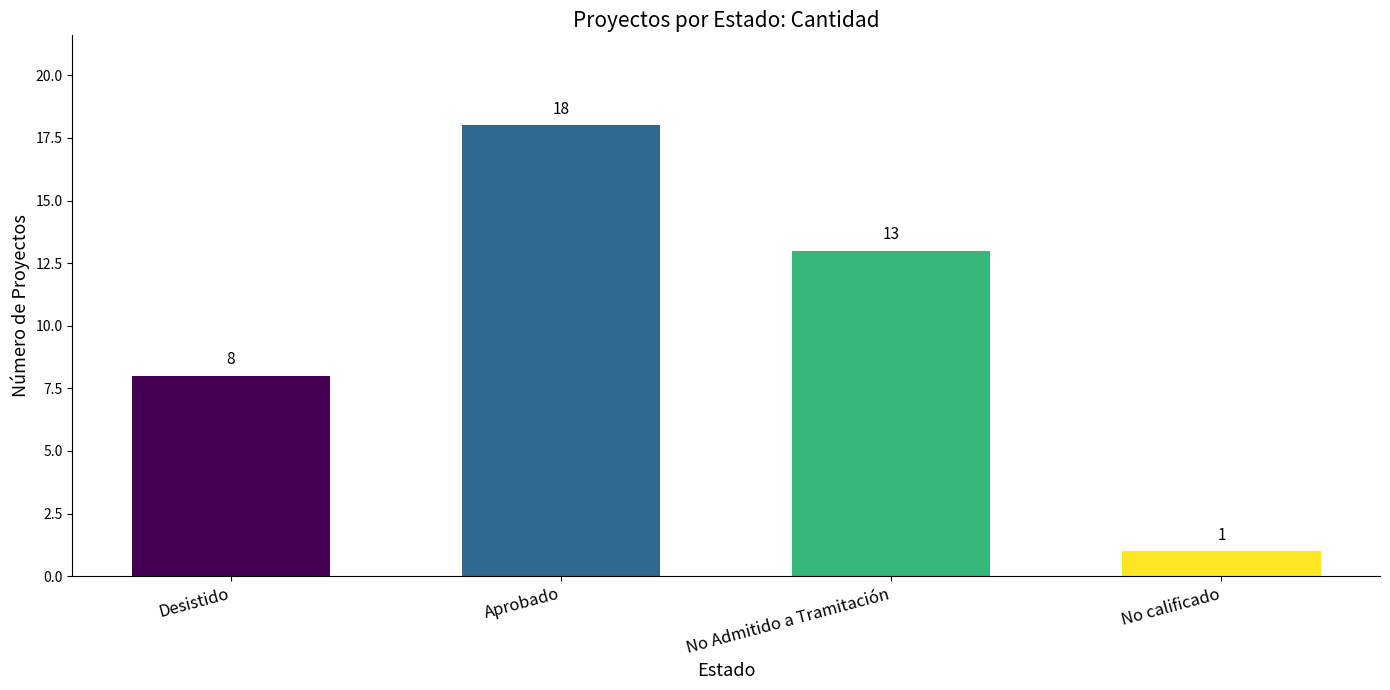

Reading left to right, list all the values displayed in this chart.

8	18	13	1